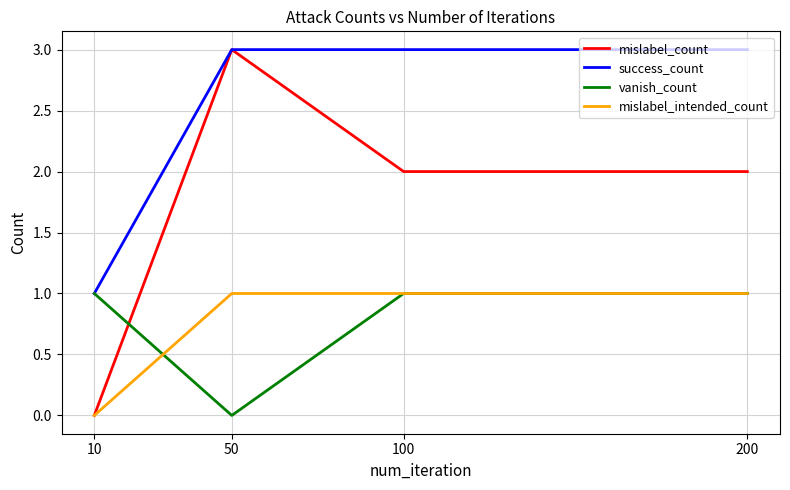

Which series has the widest spread of values?

mislabel_count